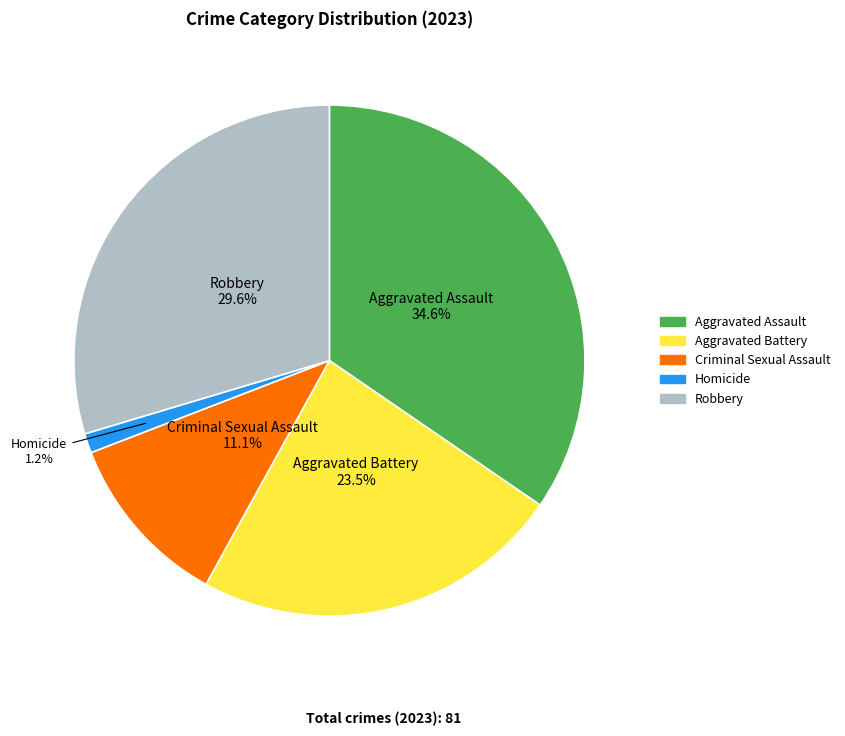

What is the ratio of the value at Homicide to the value at Criminal Sexual Assault?

0.1